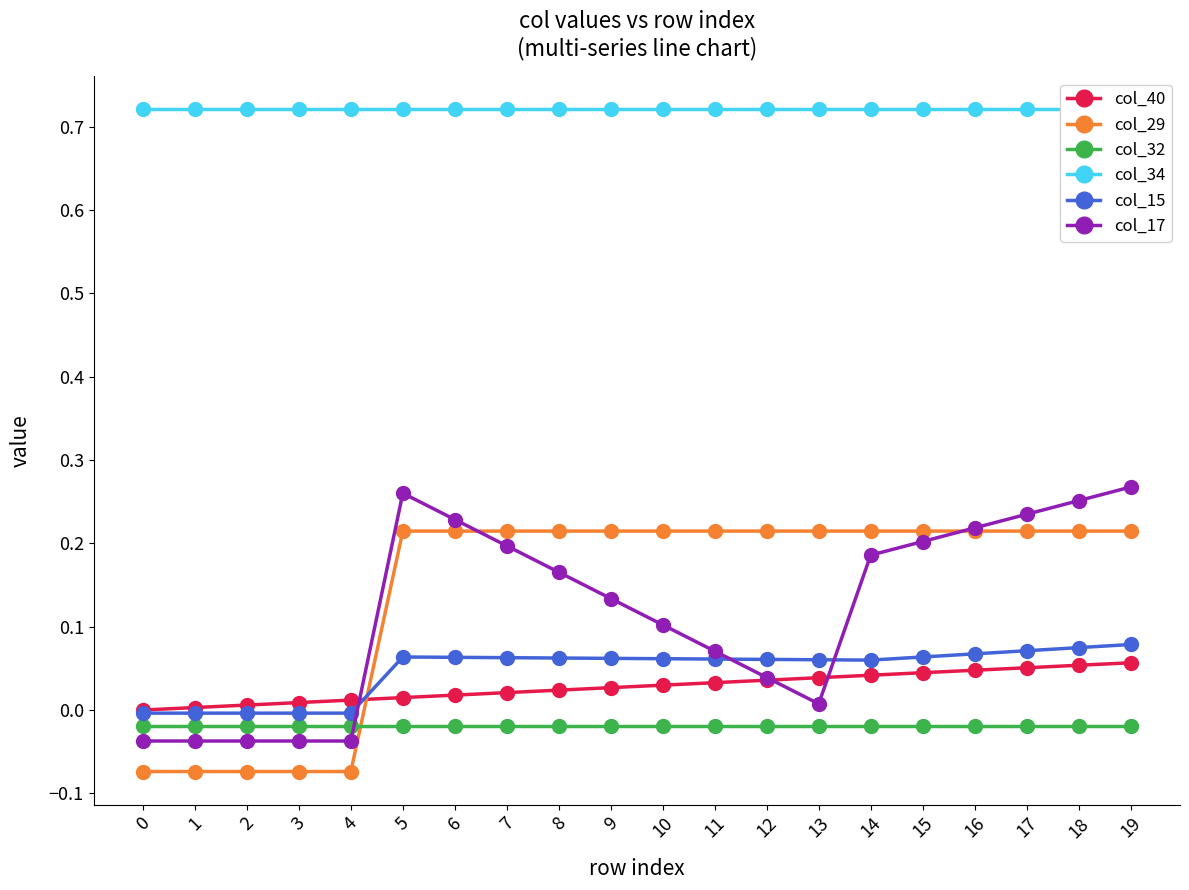

Reading left to right, what are all the values shown in this chart?

col_40: 0.0	0.0	0.0	0.0	0.0	0.0	0.0	0.0	0.0	0.0	0.0	0.0	0.0	0.0	0.0	0.0	0.0	0.1	0.1	0.1
col_29: -0.1	-0.1	-0.1	-0.1	-0.1	0.2	0.2	0.2	0.2	0.2	0.2	0.2	0.2	0.2	0.2	0.2	0.2	0.2	0.2	0.2
col_32: -0.0	-0.0	-0.0	-0.0	-0.0	-0.0	-0.0	-0.0	-0.0	-0.0	-0.0	-0.0	-0.0	-0.0	-0.0	-0.0	-0.0	-0.0	-0.0	-0.0
col_34: 0.7	0.7	0.7	0.7	0.7	0.7	0.7	0.7	0.7	0.7	0.7	0.7	0.7	0.7	0.7	0.7	0.7	0.7	0.7	0.7
col_15: -0.0	-0.0	-0.0	-0.0	-0.0	0.1	0.1	0.1	0.1	0.1	0.1	0.1	0.1	0.1	0.1	0.1	0.1	0.1	0.1	0.1
col_17: -0.0	-0.0	-0.0	-0.0	-0.0	0.3	0.2	0.2	0.2	0.1	0.1	0.1	0.0	0.0	0.2	0.2	0.2	0.2	0.3	0.3